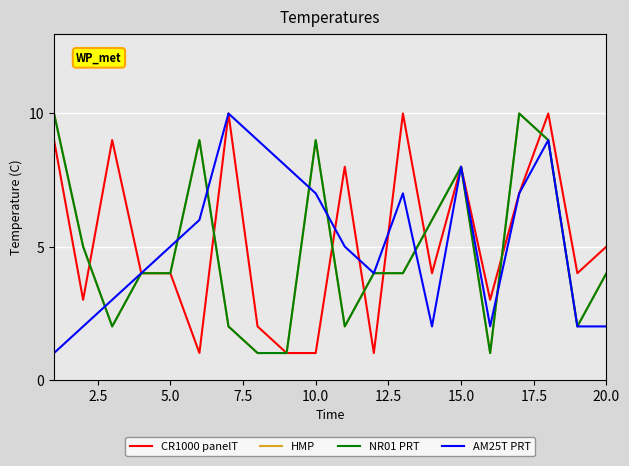

True or false: AM25T PRT has more than 1 points higher than both neighbors.

True